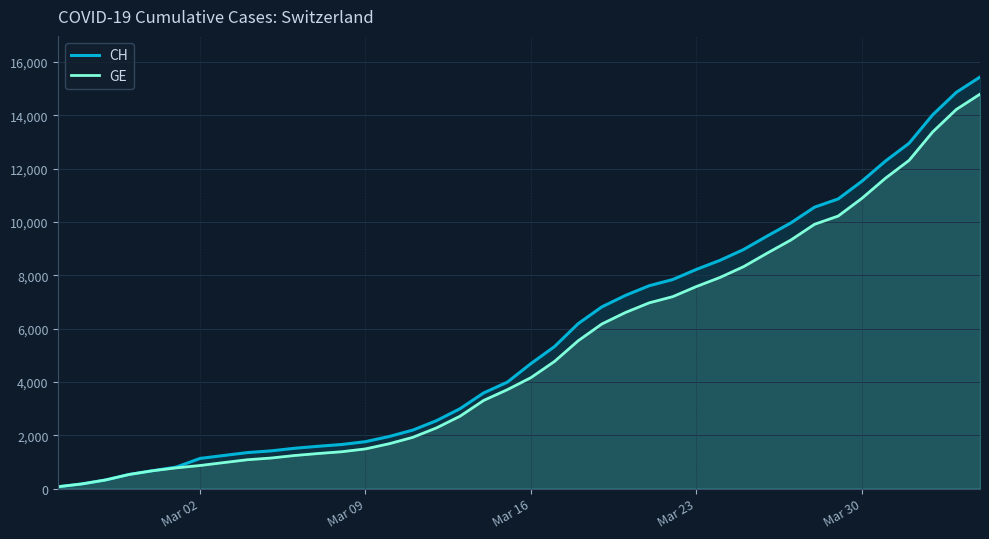

Which series has the largest range (max minus min)?

CH